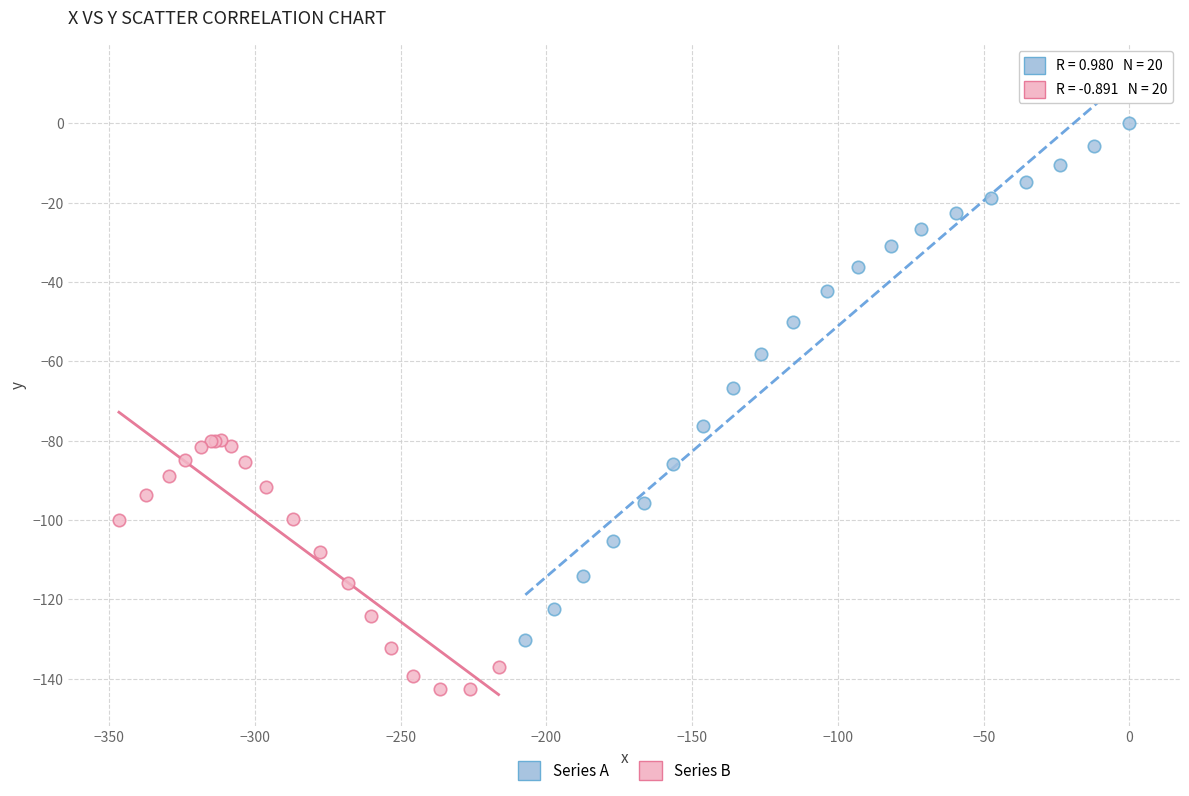

Which series contains the lowest Y value?

Series B